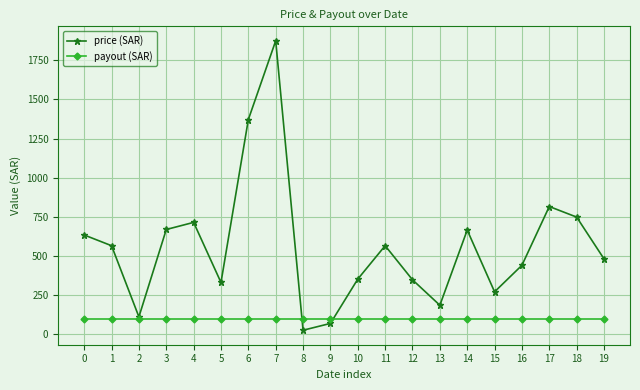

What is the spread (max minus min) of values at 17?

716.4